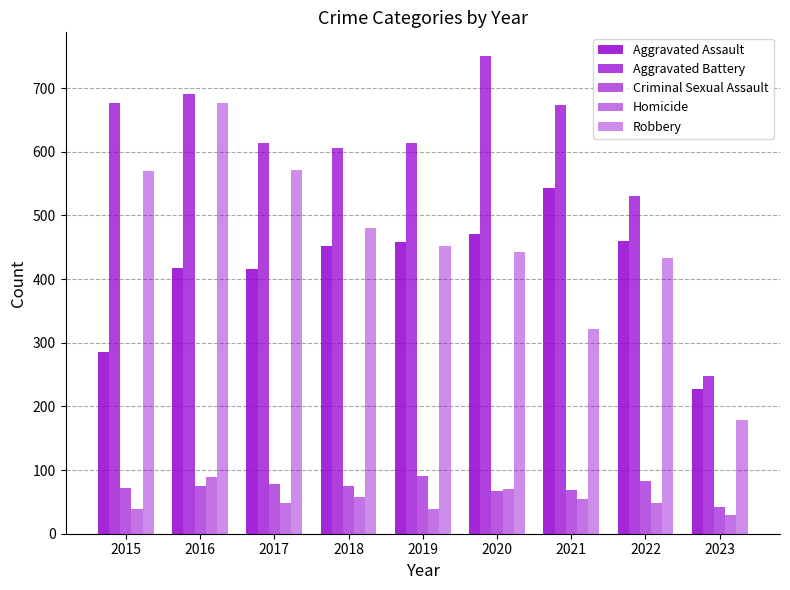

At which label does Aggravated Battery first exceed 614?

2015